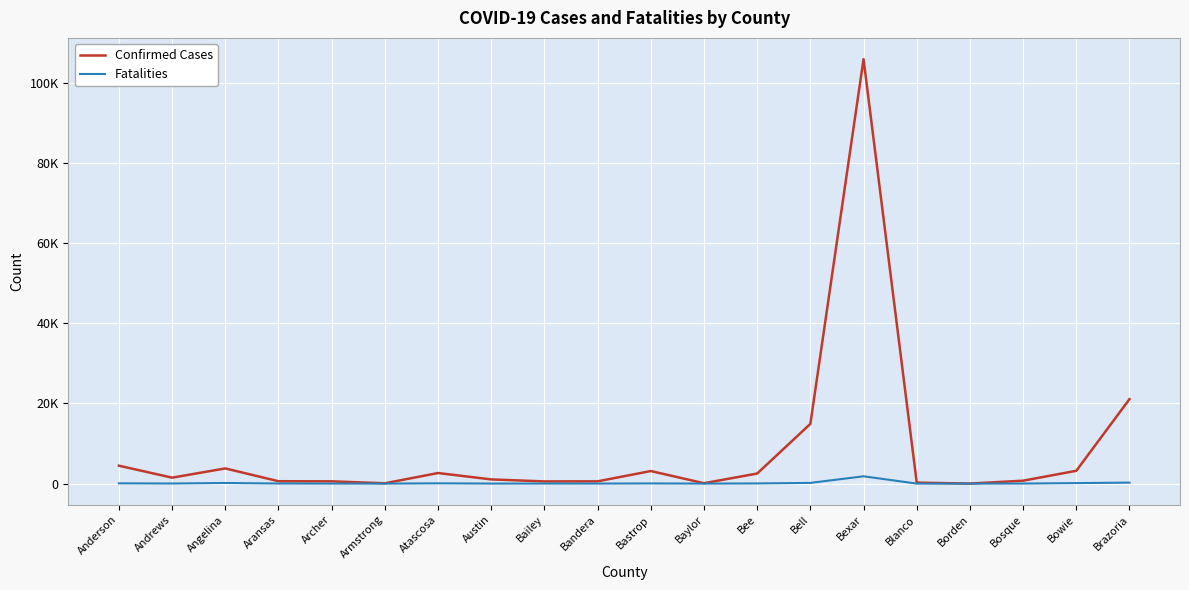

What is the difference between the maximum and minimum values in the Confirmed Cases series?

105854